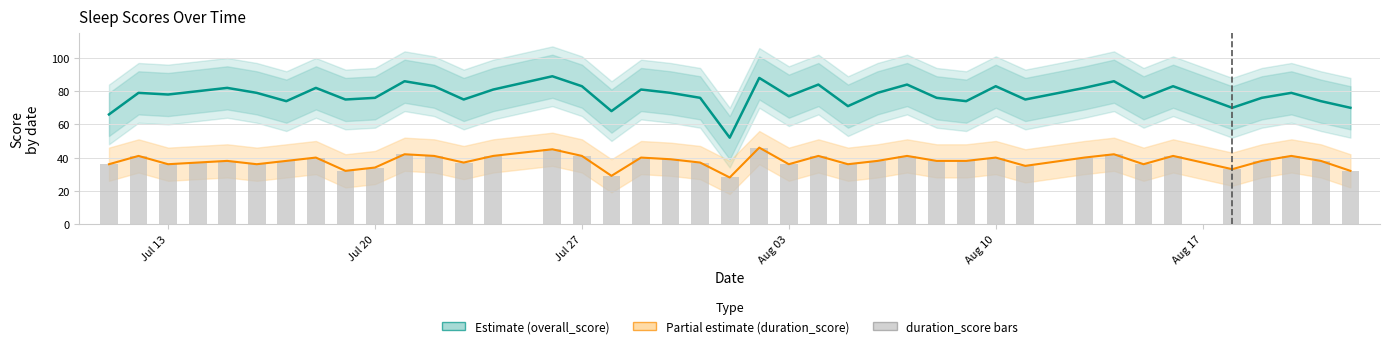

Which series has the widest spread of values?

overall_score